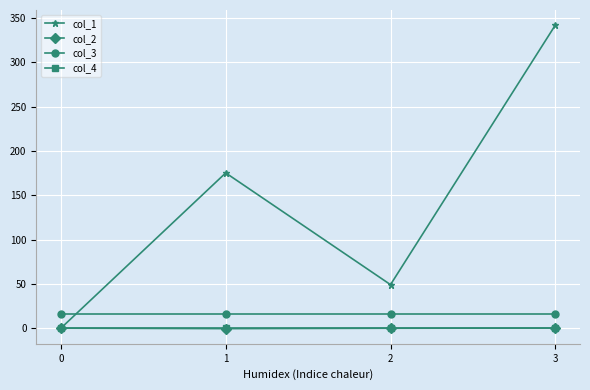

The value of col_3 at 3 is 28.7. True or false?

False